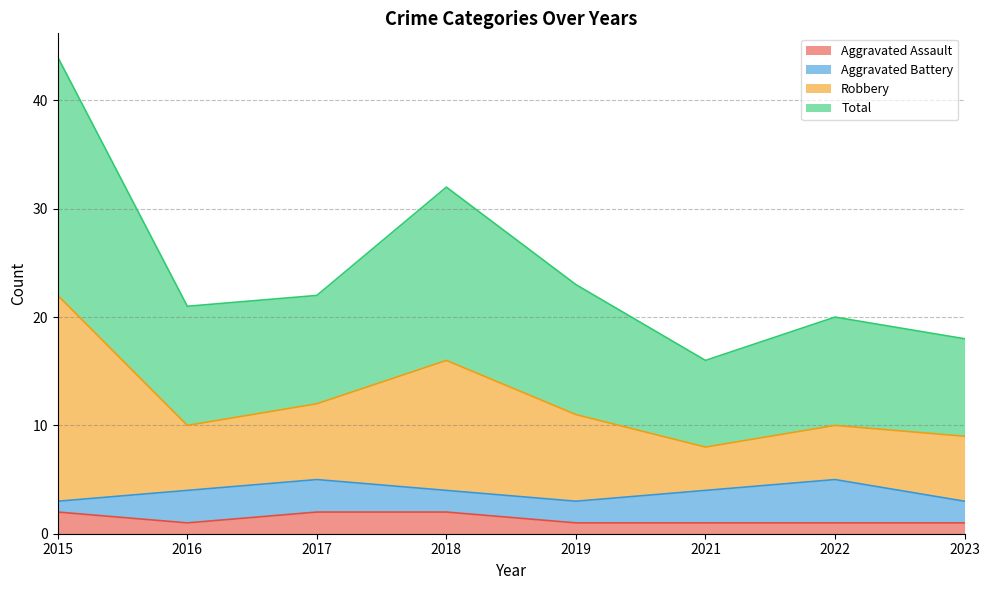

The value of Aggravated Assault at 2022 is 1. True or false?

True